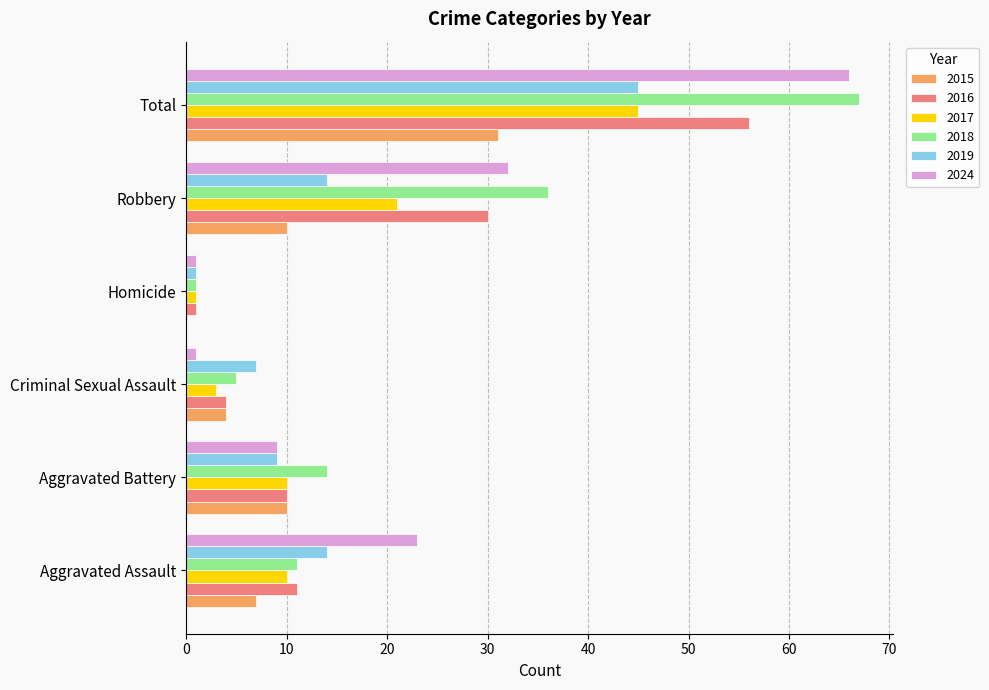

At which label does 2019 reach its peak?

Total